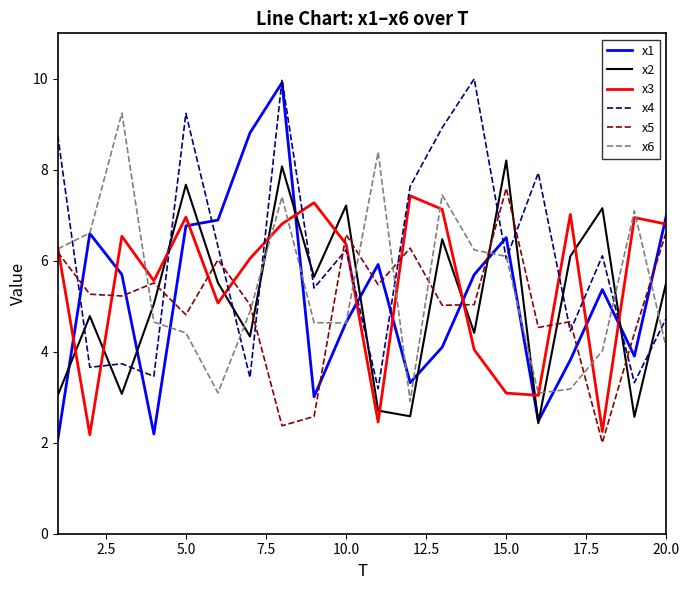

Which series has the widest spread of values?

x1